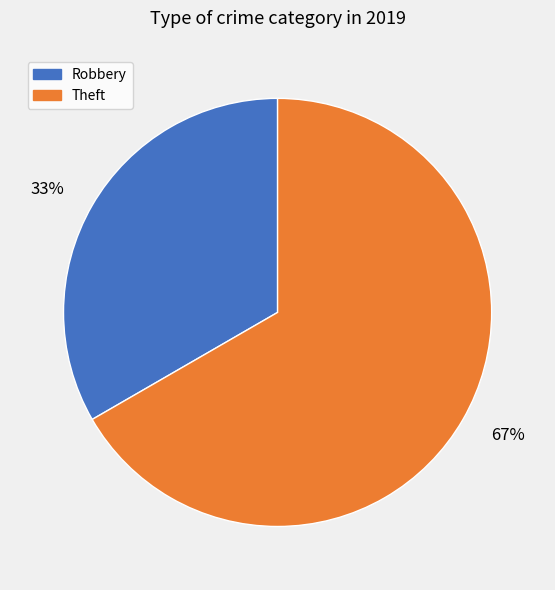

To the nearest percent, what is the average slice percentage?

50%